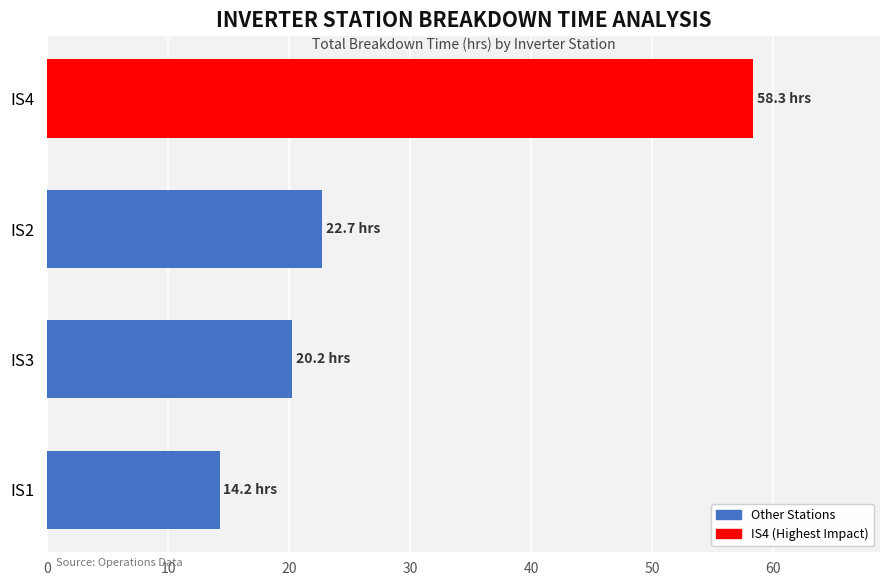

What is the value of the 3rd bar from the top?

20.2